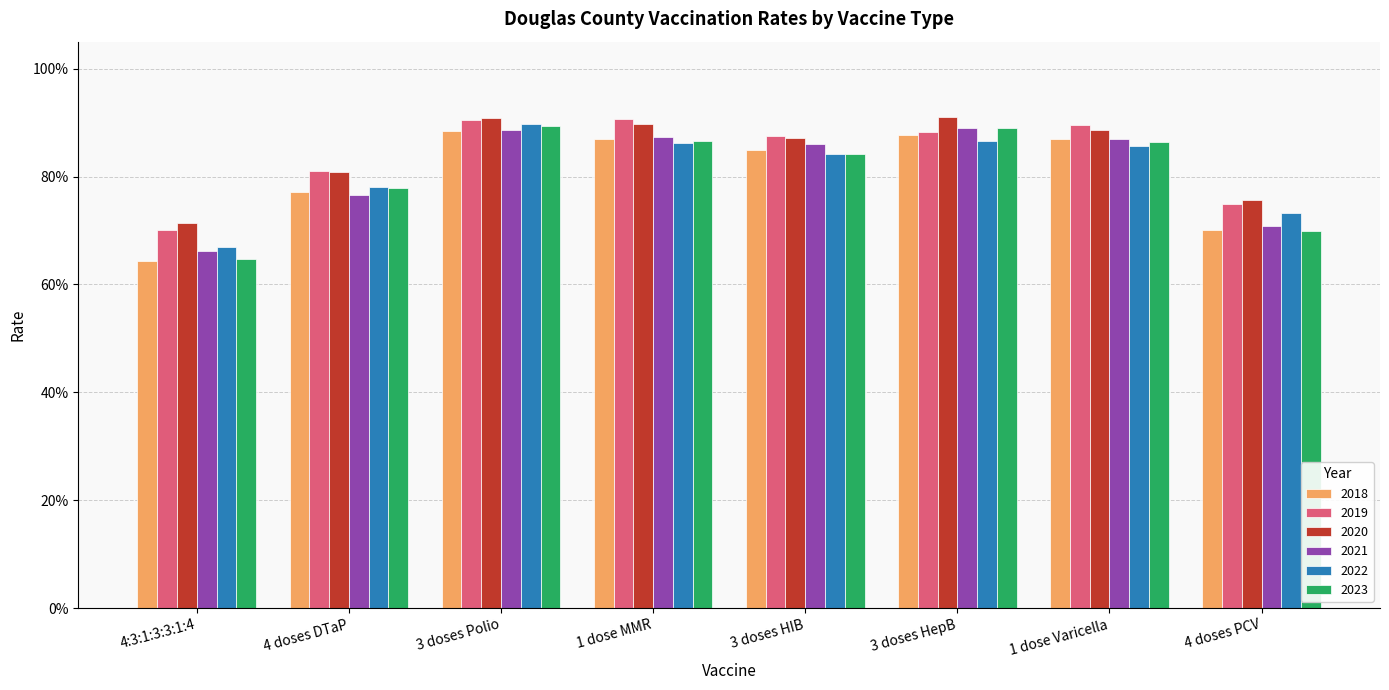

Rank the categories by 2018 value from highest to lowest.

3 doses Polio, 3 doses HepB, 1 dose MMR, 1 dose Varicella, 3 doses HIB, 4 doses DTaP, 4 doses PCV, 4:3:1:3:3:1:4